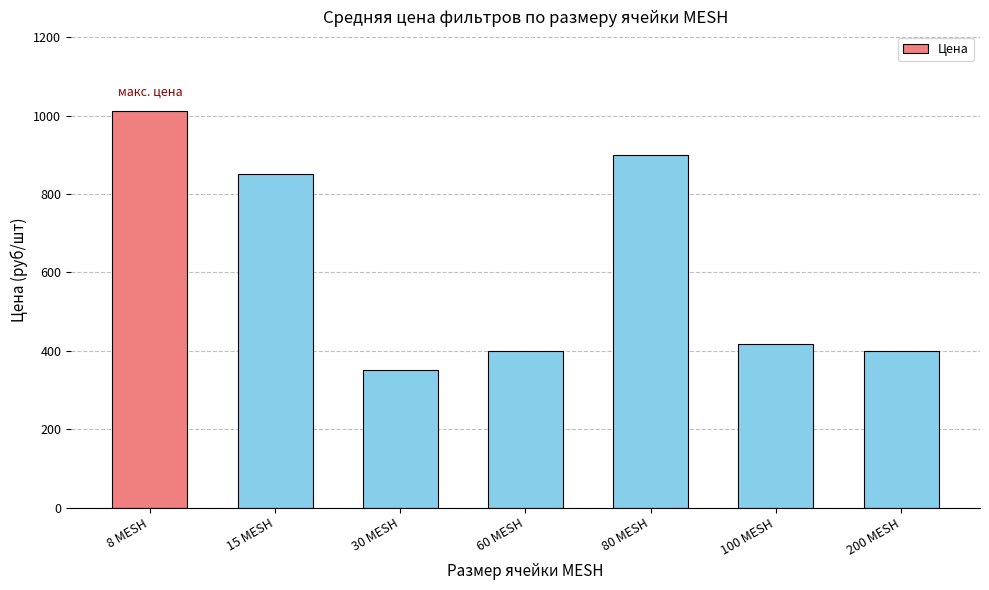

How many data points are less than 416?

3